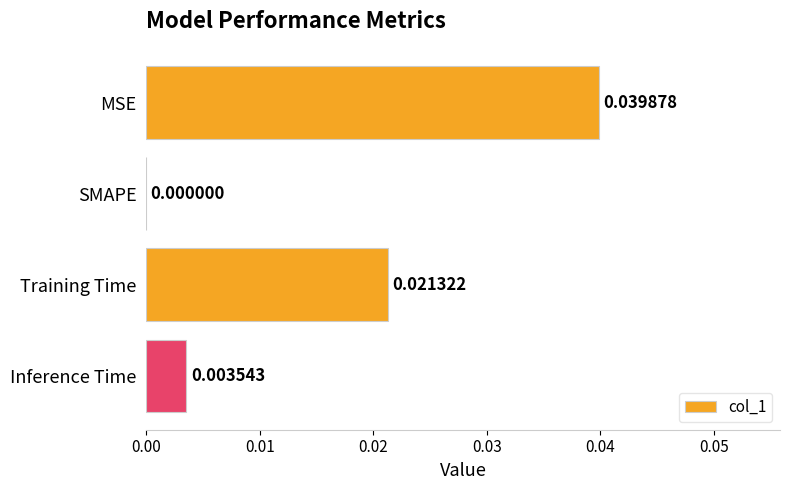

How many values are above zero?

3